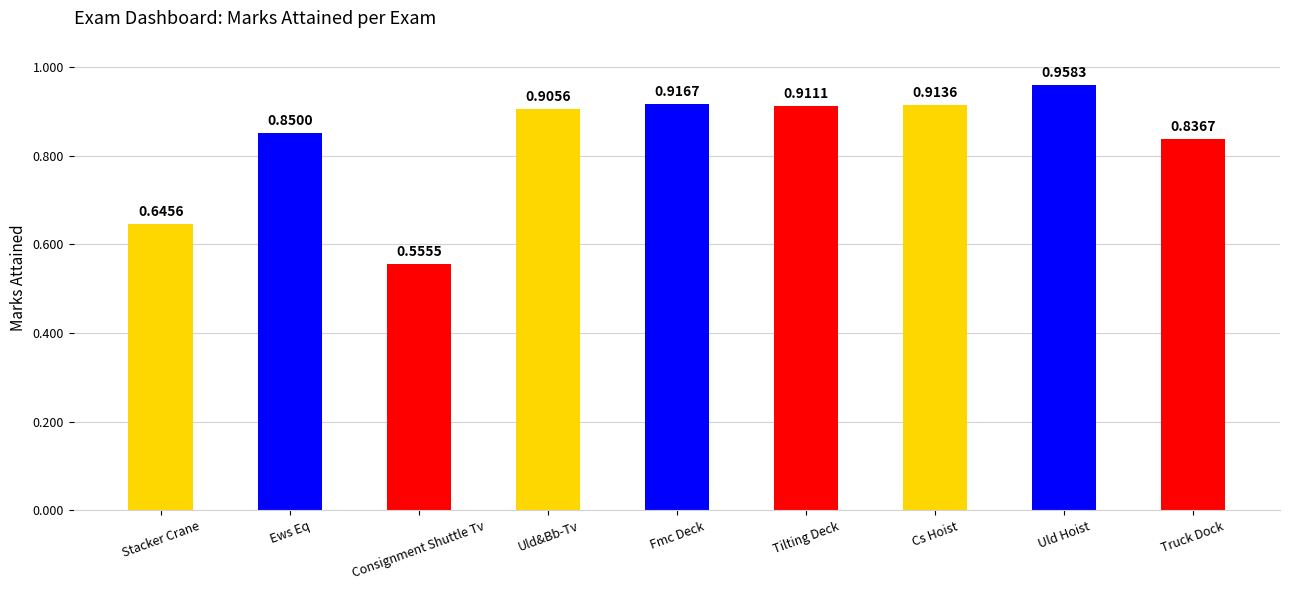

What is the change in value from Ews Eq to Tilting Deck?

+0.1